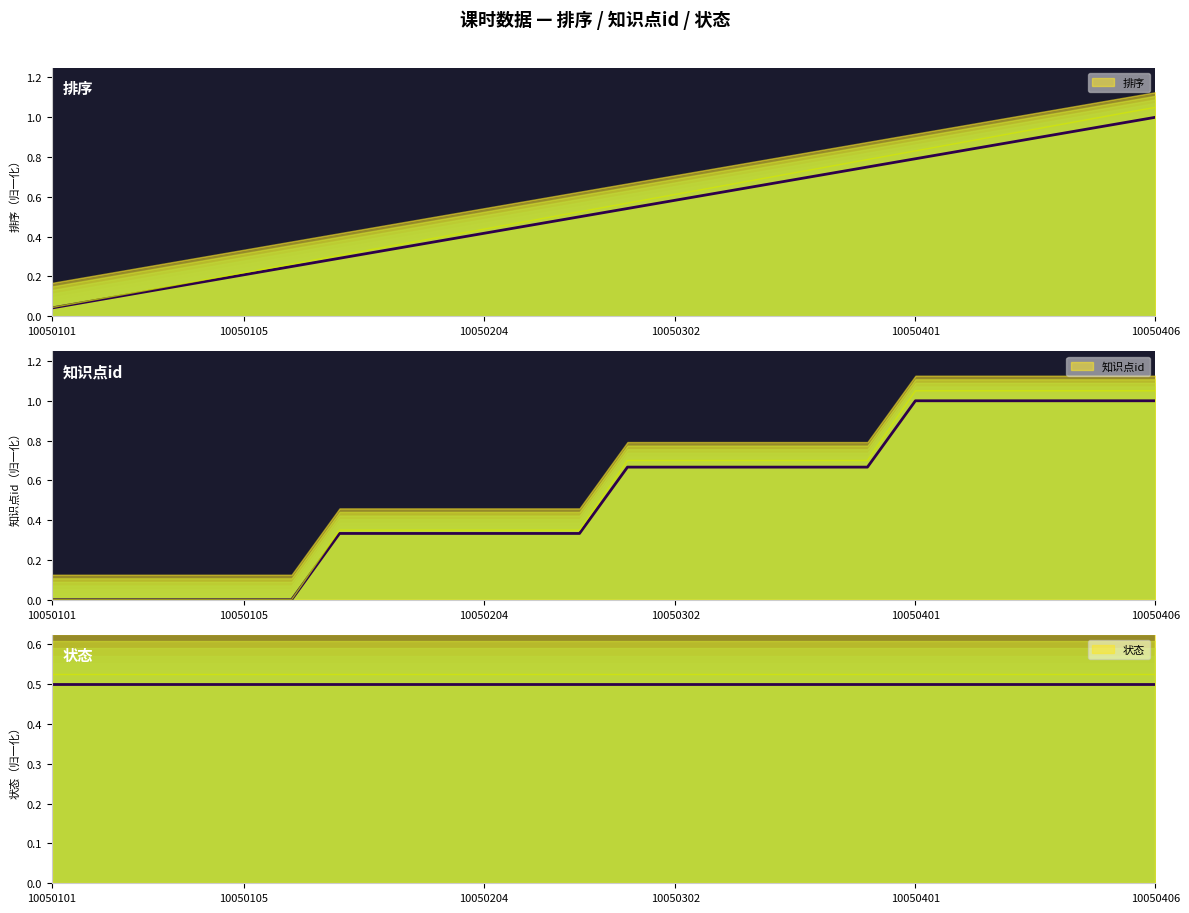

The value of 知识点id at 10050402 is 1.9. True or false?

False